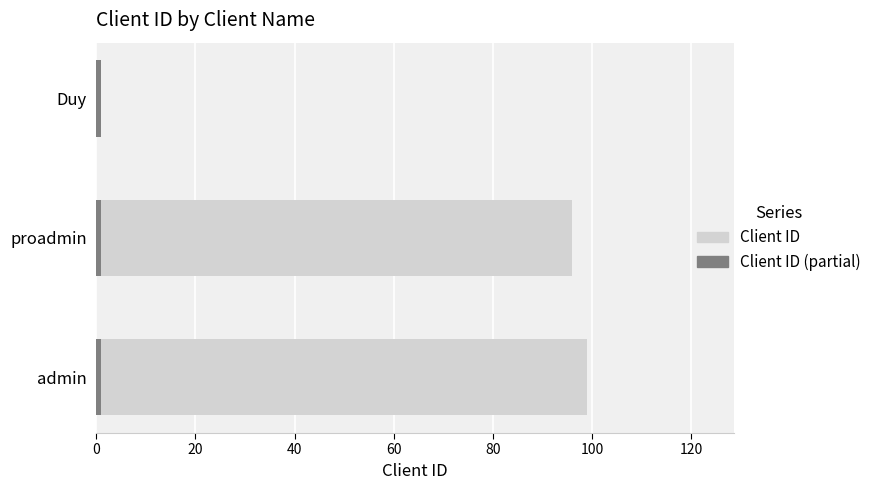

What is the average value of the Client ID series?

65.3